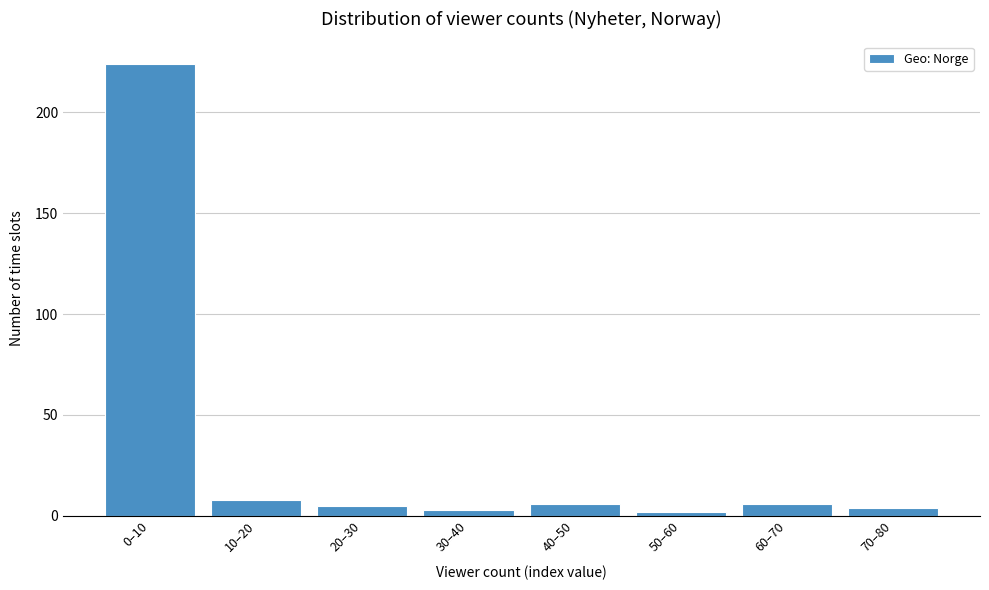

Reading right to left, list all the values displayed in this chart.

70–80=4	60–70=6	50–60=2	40–50=6	30–40=3	20–30=5	10–20=8	0–10=224